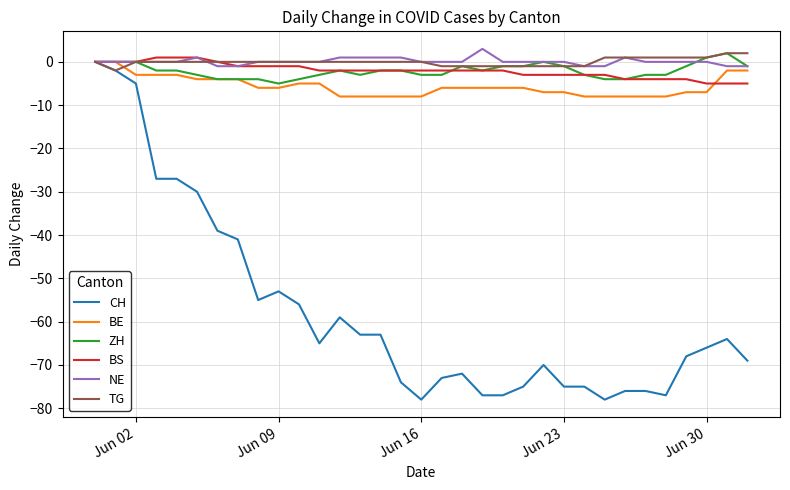

What is the minimum value for ZH?

-5